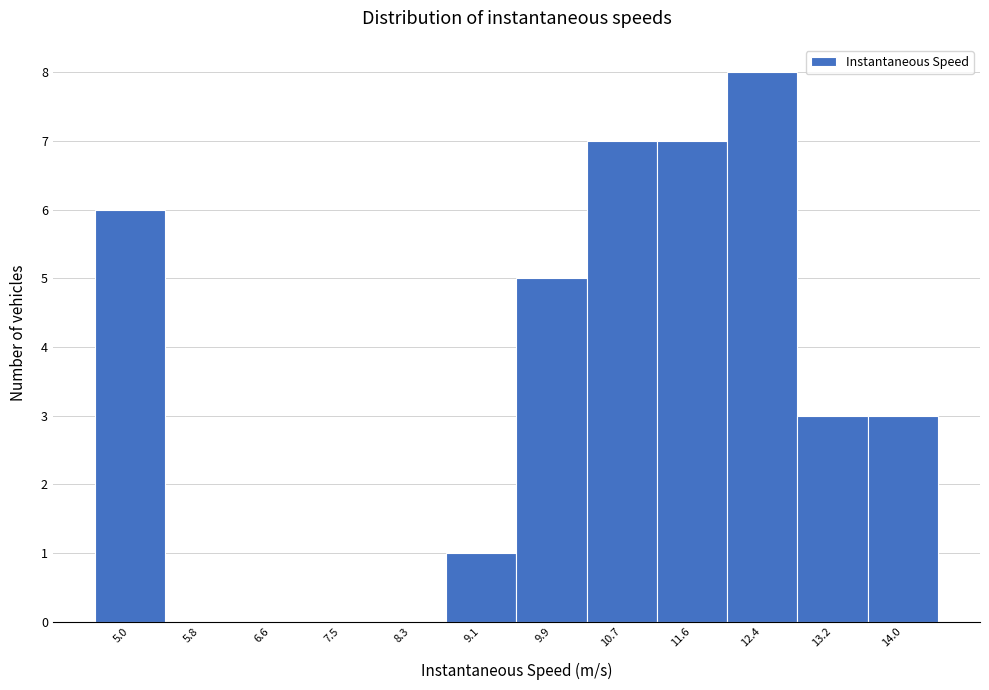

Reading right to left, extract all data points from this chart.

14.0=3	13.2=3	12.4=8	11.6=7	10.7=7	9.9=5	9.1=1	8.3=0	7.5=0	6.6=0	5.8=0	5.0=6